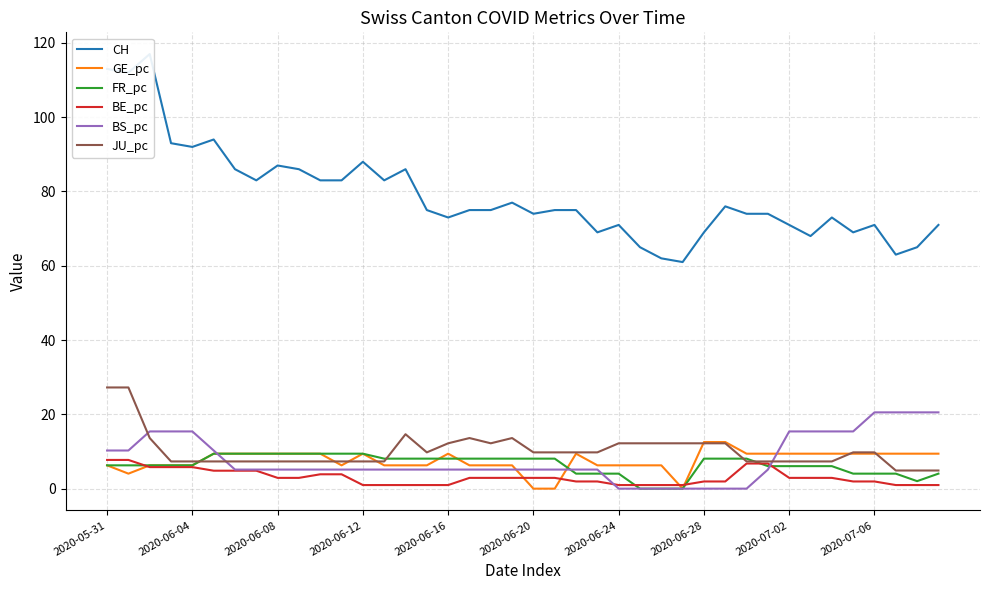

What is the highest value of the BE_pc series?

7.7